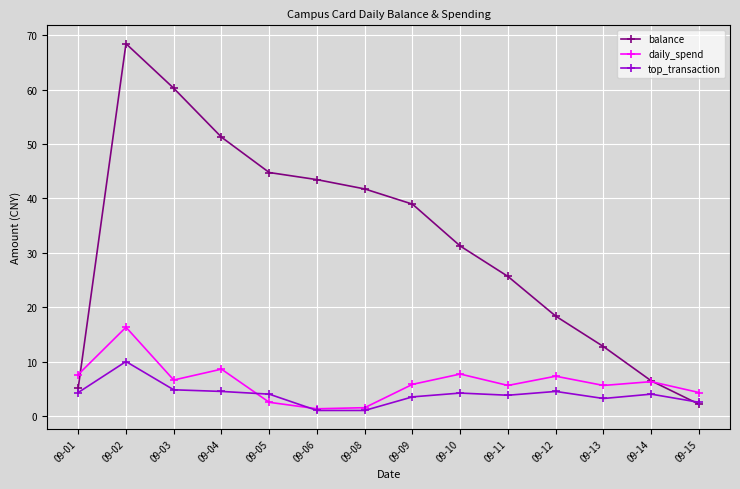

What value does the top_transaction series have at 09-04?

4.5